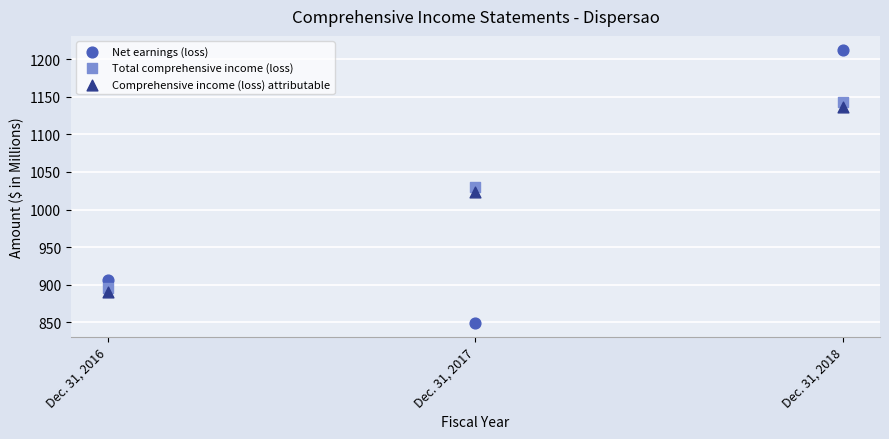

Which series reaches the minimum Y coordinate?

Net earnings (loss)